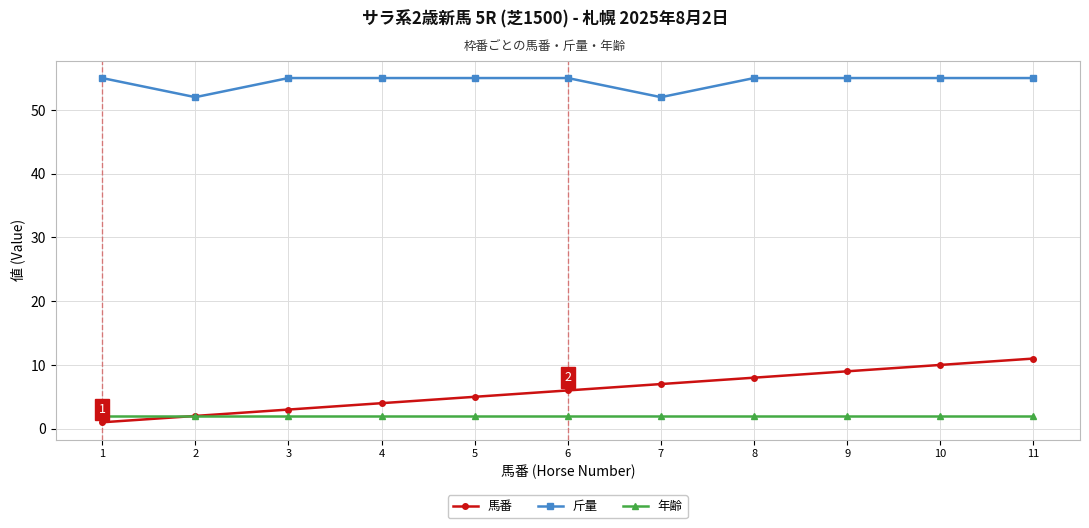

Is the value of 年齢 at 6 greater than the value of 馬番 at 5?

No